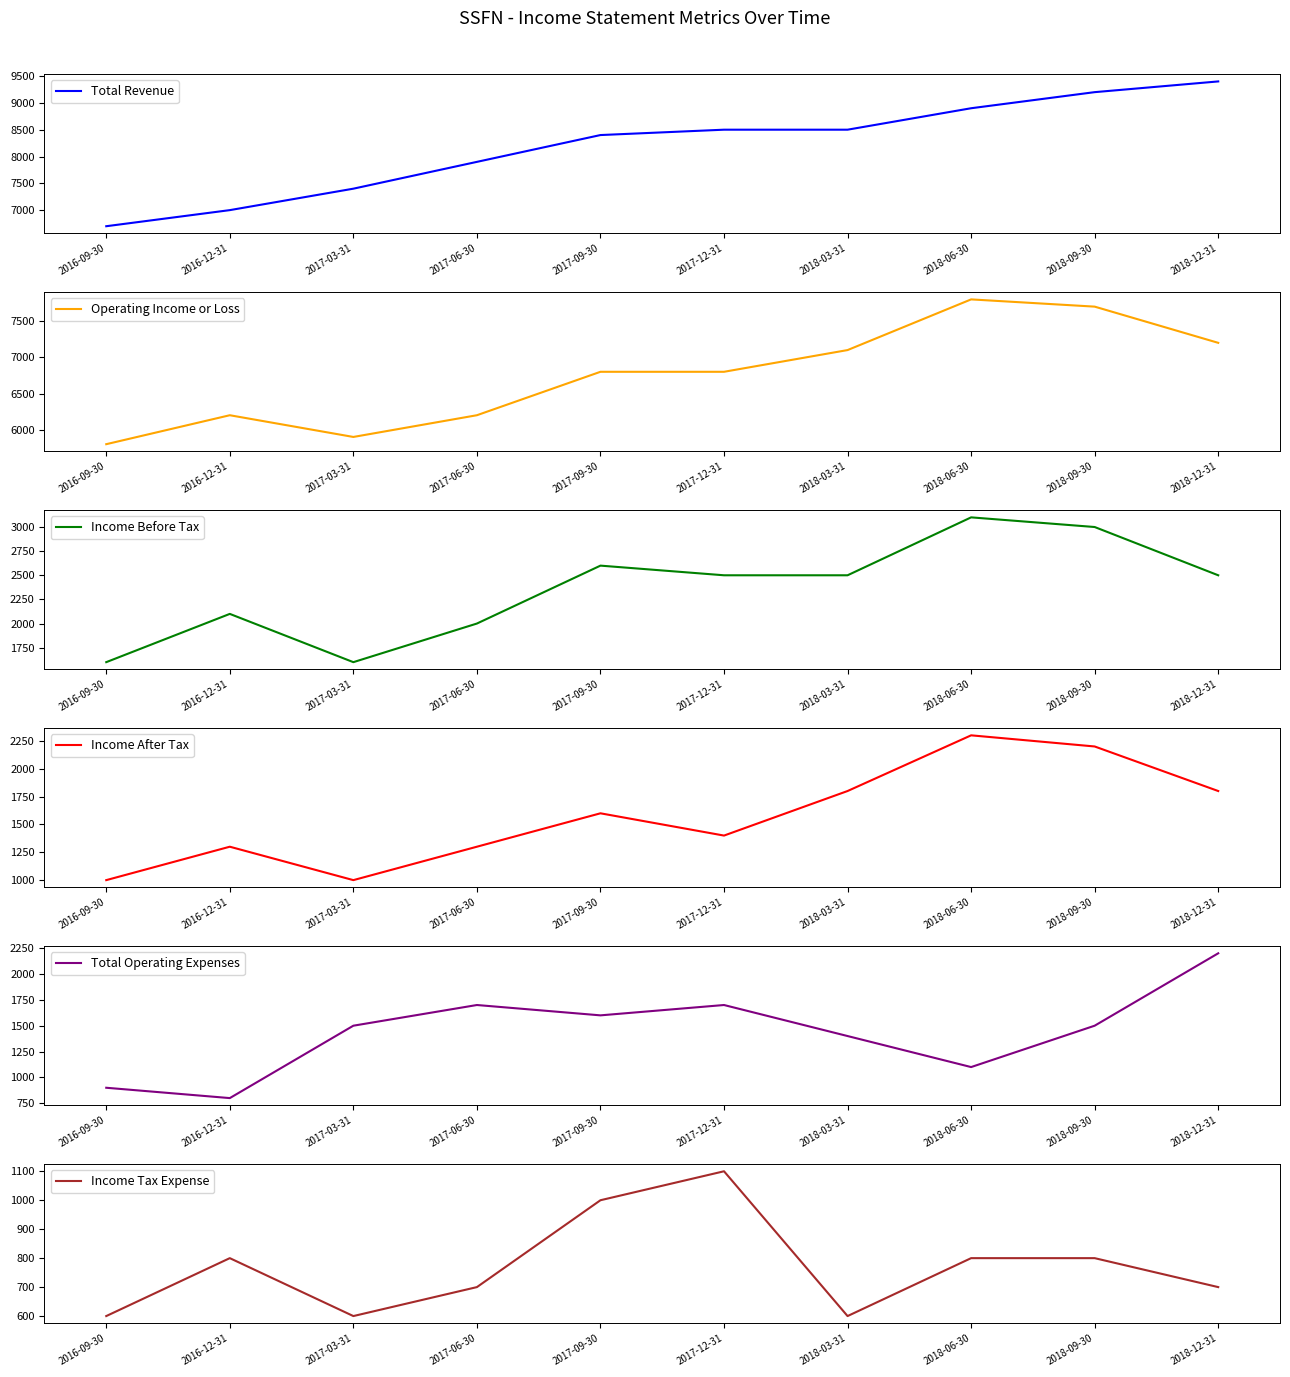

What is the approximate value of Income After Tax at 2018-12-31, to the nearest 100?

1800